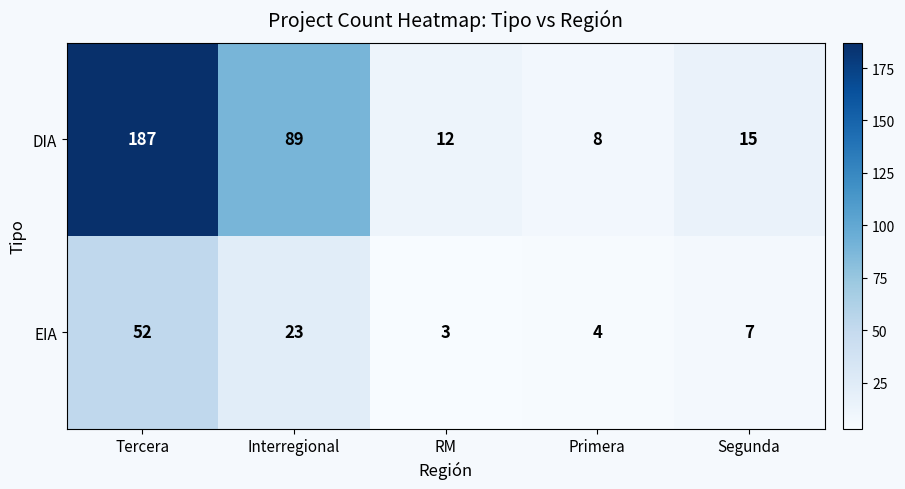

Which series has the largest total across all categories?

DIA